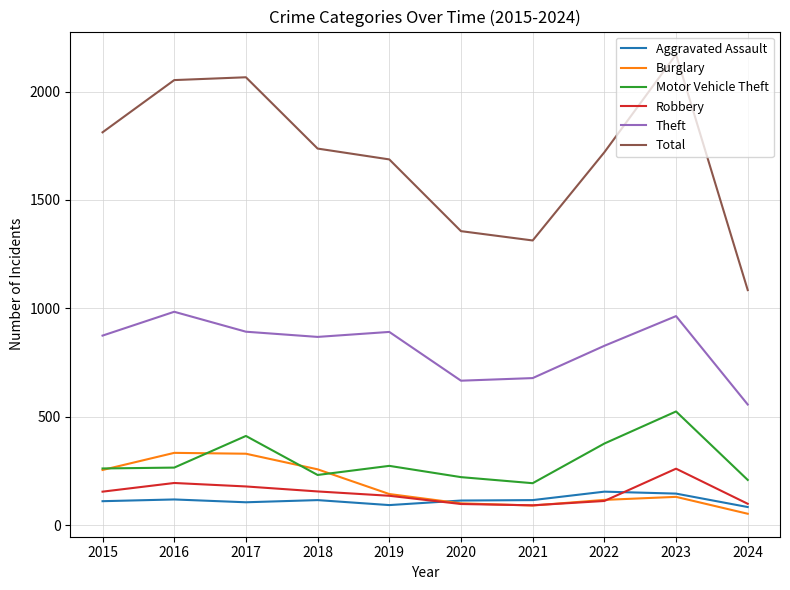

What is the lowest value of the Burglary series?

52